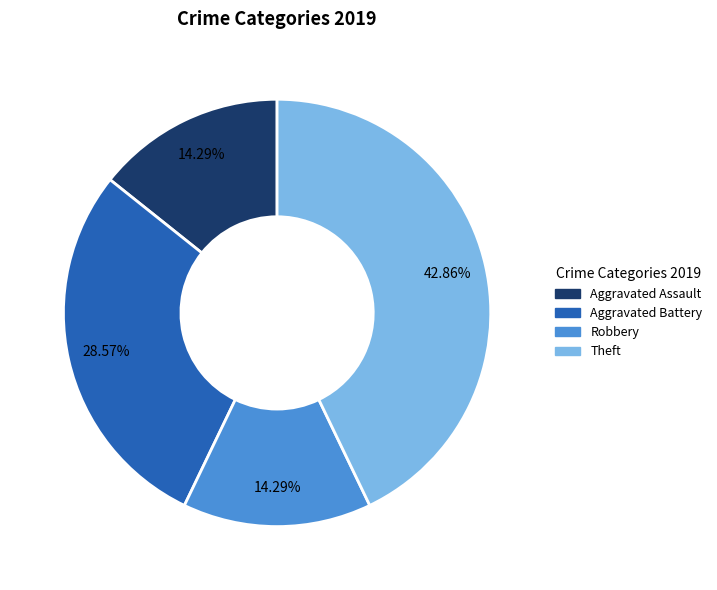

To the nearest percent, what is the difference between the Robbery and Aggravated Battery slice percentages?

14%